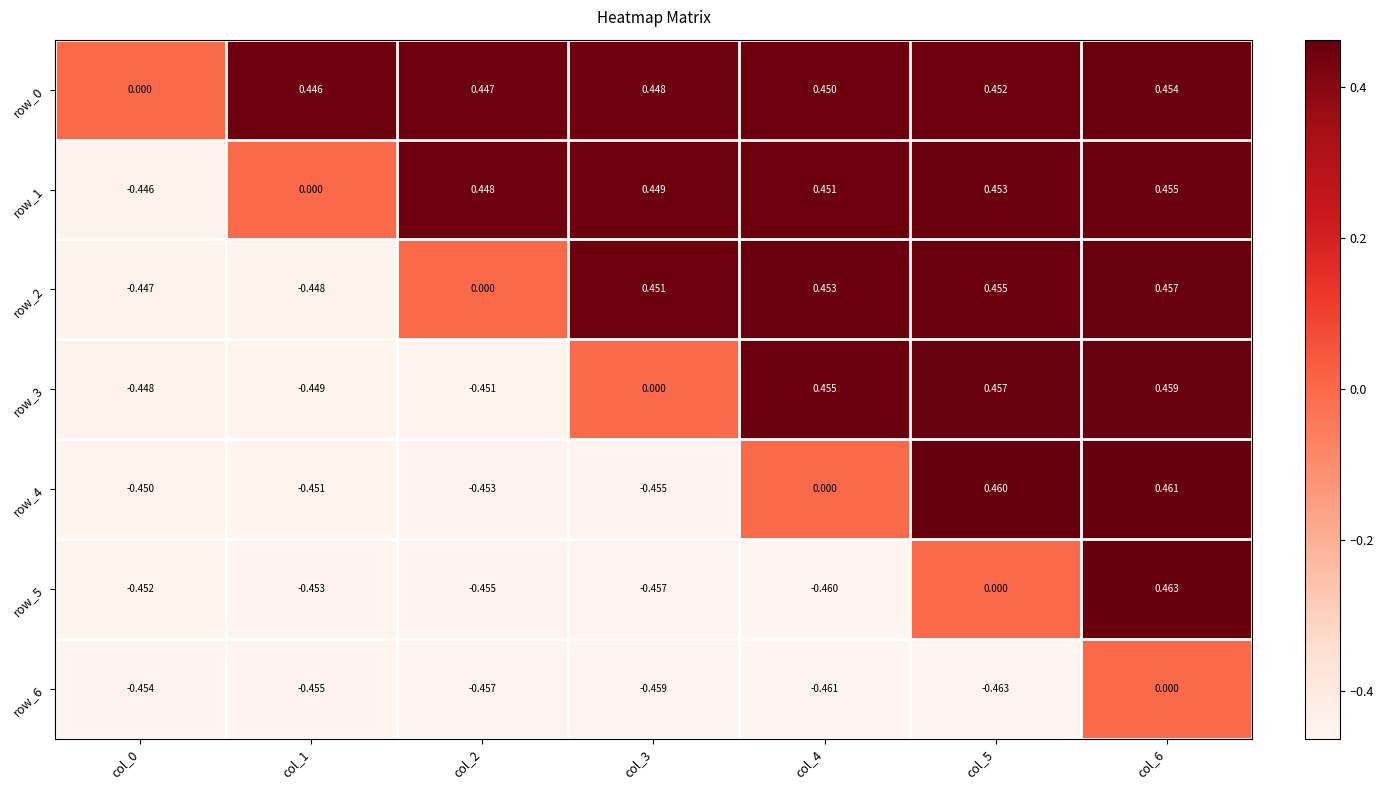

How many data points does each series have?

7